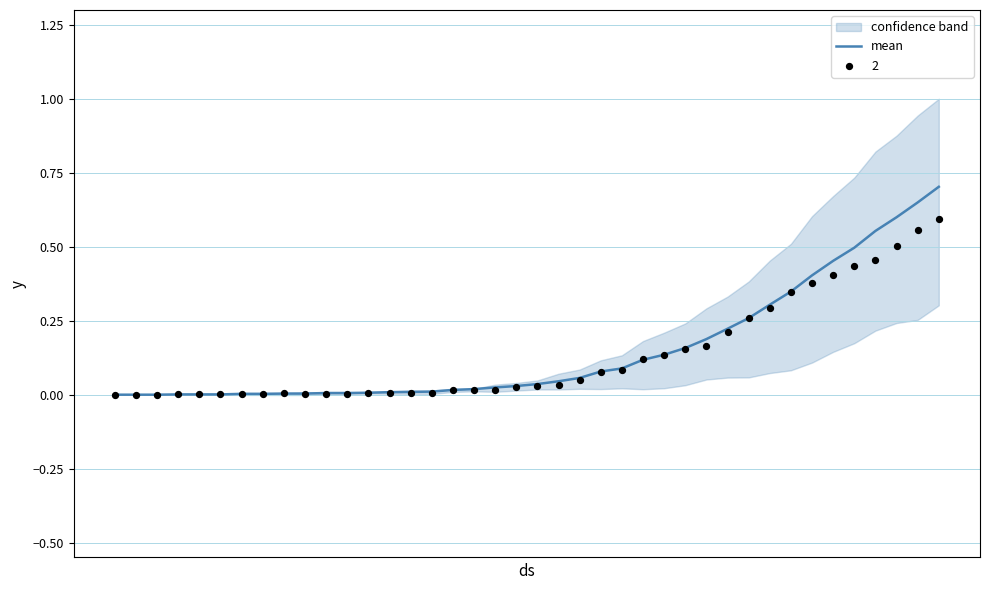

What is the highest value of the mean series?

0.7